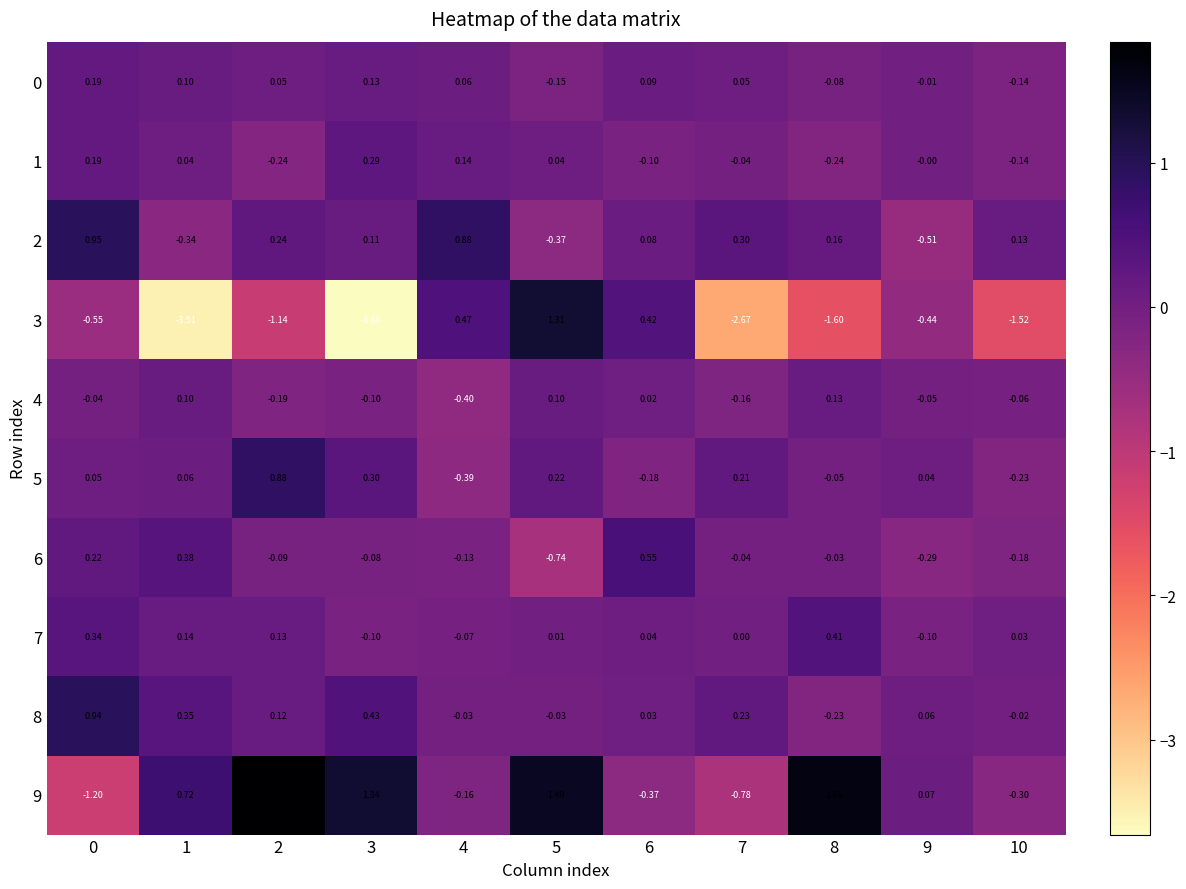

How many values in the 2 series exceed 0?

8